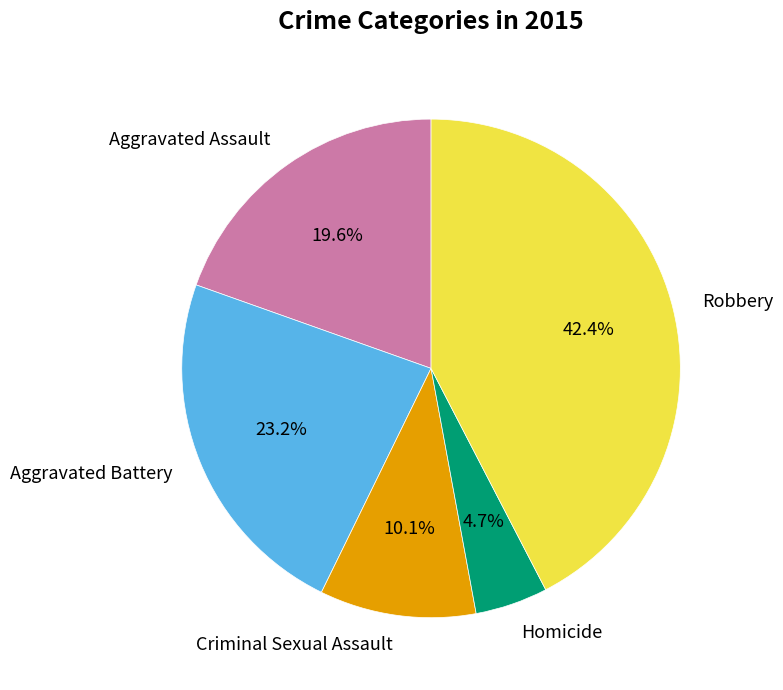

To the nearest percent, what portion does Criminal Sexual Assault represent?

10%